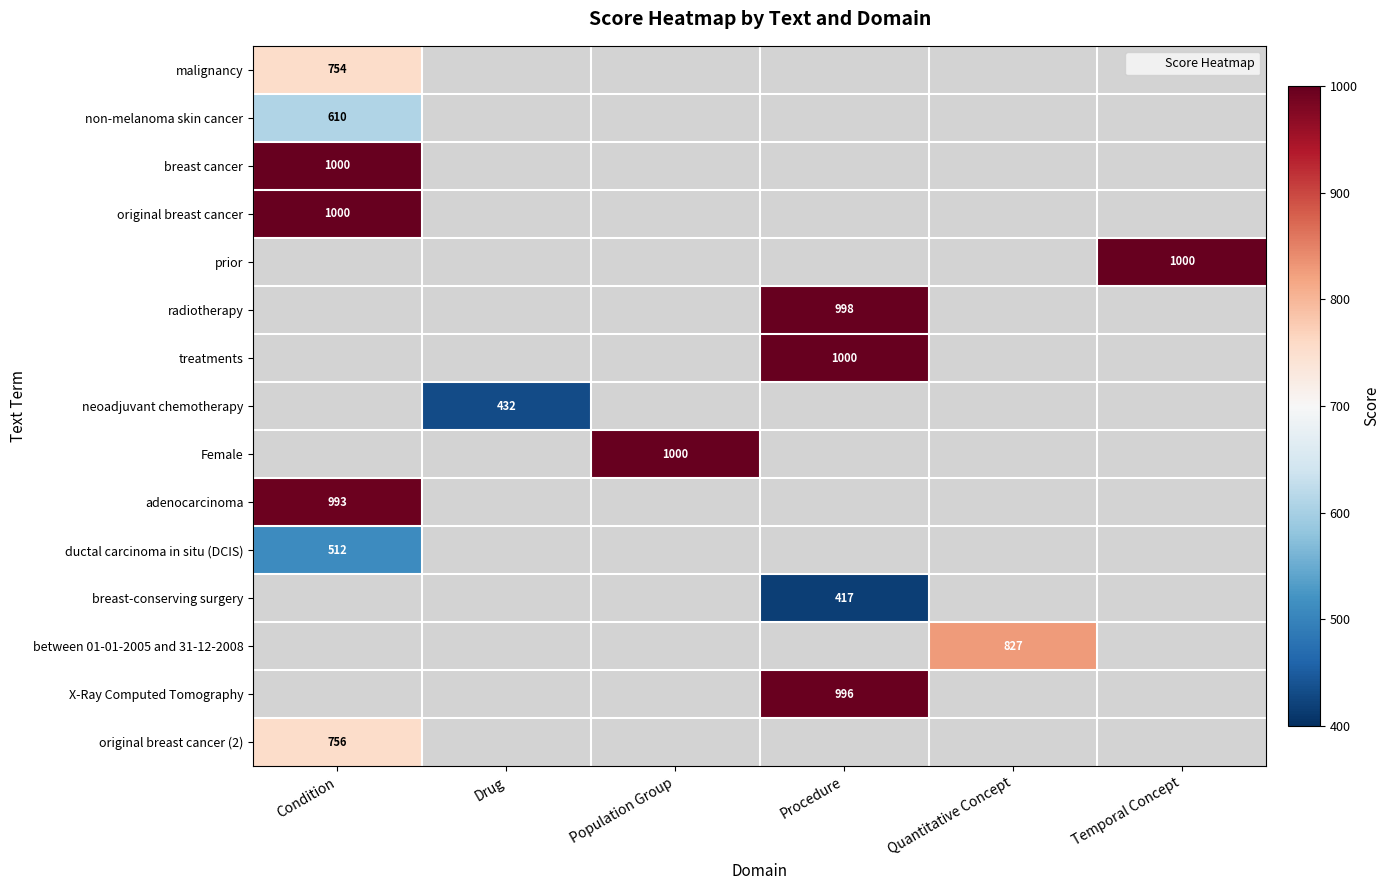

The value of treatments at Procedure is 419.7. True or false?

False